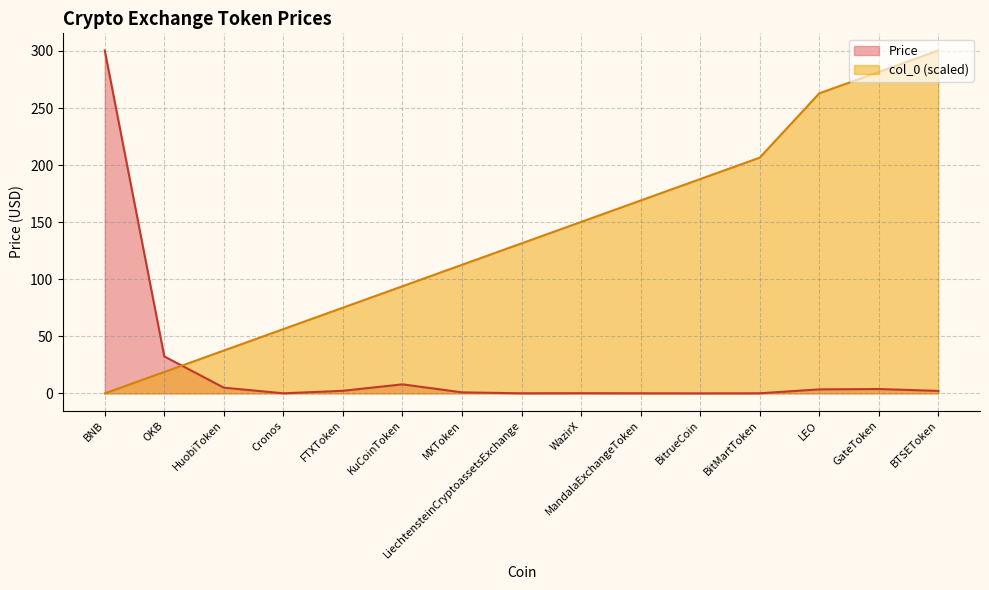

Which category has the highest value across all series?

BNB